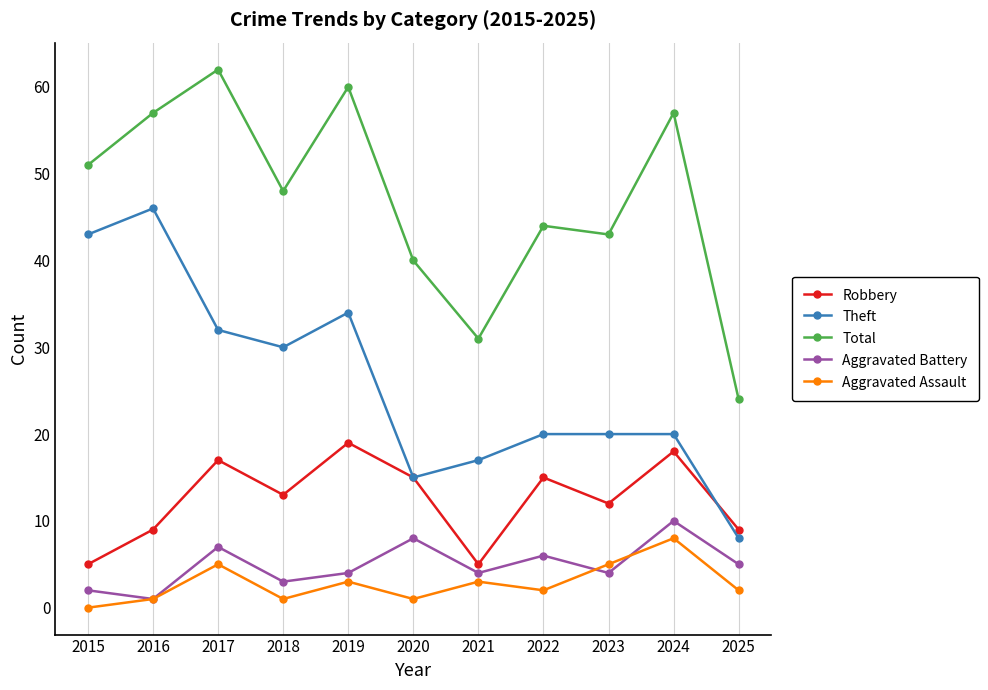

Where is Robbery nearest to the value 12?

2023